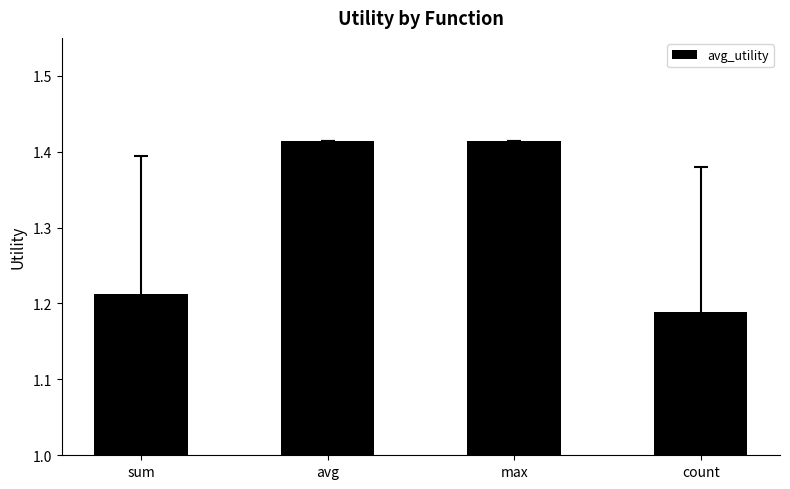

What is the ratio of the value at sum to the value at avg?

0.9